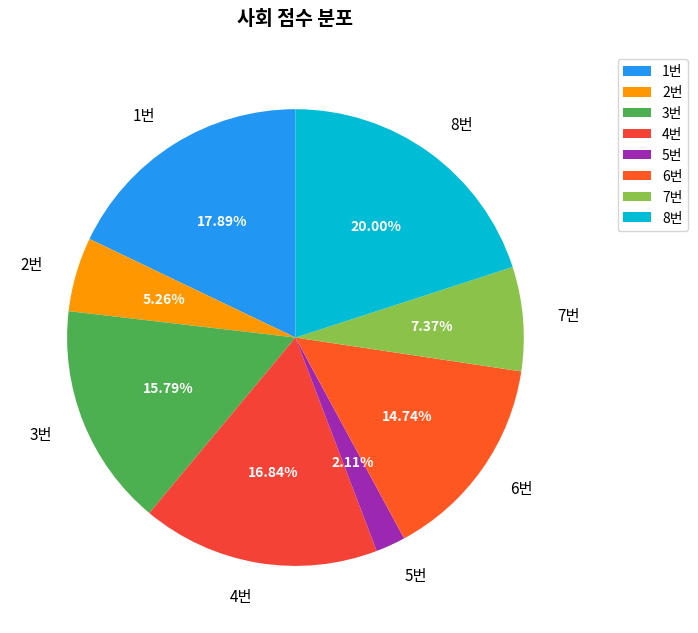

Count the number of slices in the pie.

8